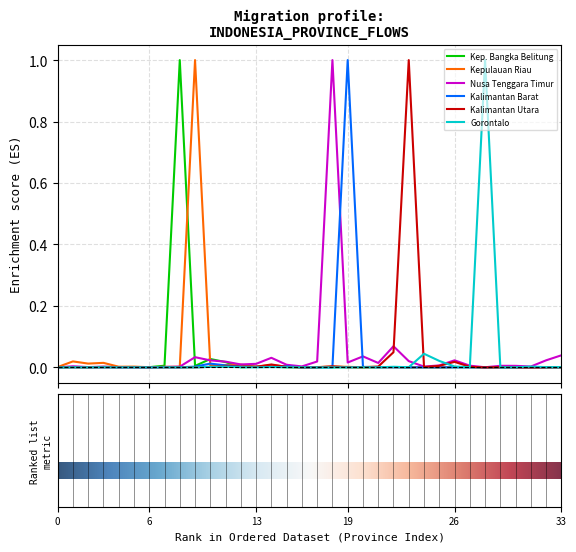

What is the greatest value displayed?

1.0